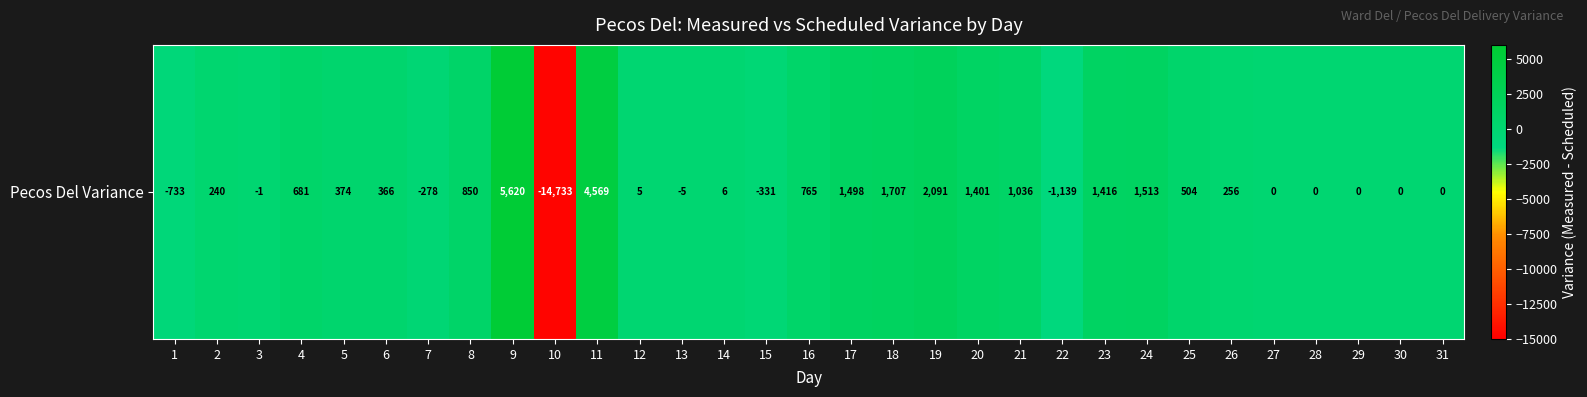

Reading right to left, list all the values displayed in this chart.

31=0	30=0	29=0	28=0	27=0	26=256	25=504	24=1513	23=1416	22=-1139	21=1036	20=1401	19=2091	18=1707	17=1498	16=765	15=-331	14=6	13=-5	12=5	11=4569	10=-14733	9=5620	8=850	7=-278	6=366	5=374	4=681	3=-1	2=240	1=-733